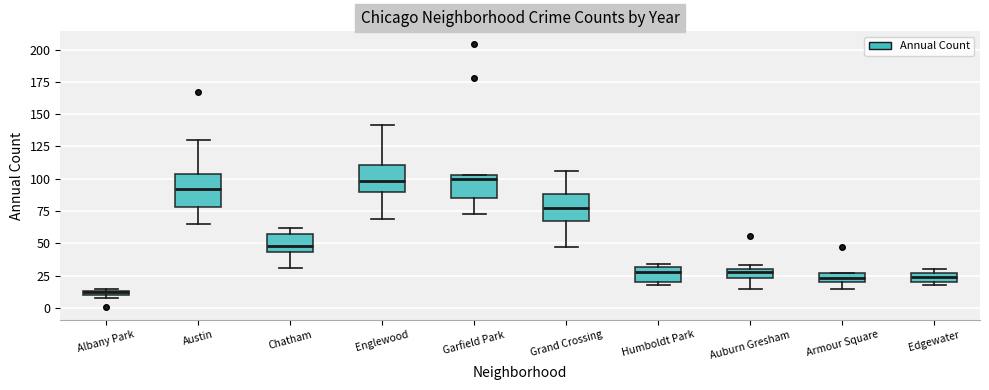

Where is the upper edge of the box for Edgewater on the y-axis? The values are not printed on the chart, so give them approximately, as read against the axis.

25